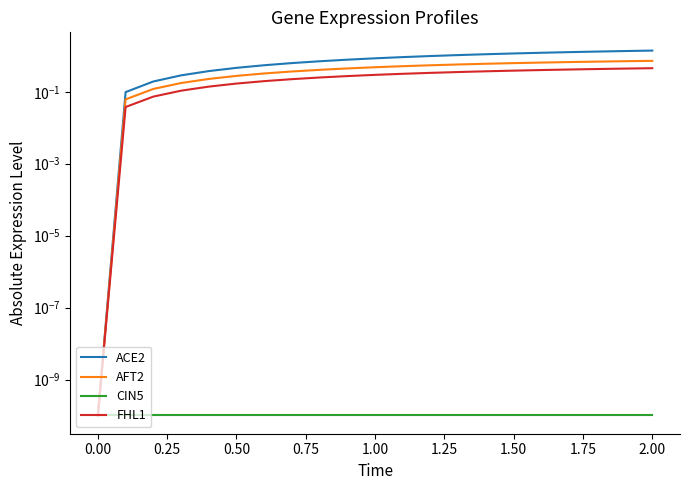

Reading right to left, extract all data points from this chart.

ACE2: 1.4	1.4	1.3	1.3	1.2	1.2	1.1	1.0	1.0	0.9	0.9	0.8	0.7	0.6	0.5	0.5	0.4	0.3	0.2	0.1	0.0
AFT2: 0.7	0.7	0.7	0.7	0.6	0.6	0.6	0.6	0.5	0.5	0.5	0.4	0.4	0.4	0.3	0.3	0.2	0.2	0.1	0.1	0.0
CIN5: 0.0	0.0	0.0	0.0	0.0	0.0	0.0	0.0	0.0	0.0	0.0	0.0	0.0	0.0	0.0	0.0	0.0	0.0	0.0	0.0	0.0
FHL1: 0.5	0.4	0.4	0.4	0.4	0.4	0.4	0.4	0.3	0.3	0.3	0.3	0.2	0.2	0.2	0.2	0.1	0.1	0.1	0.0	0.0